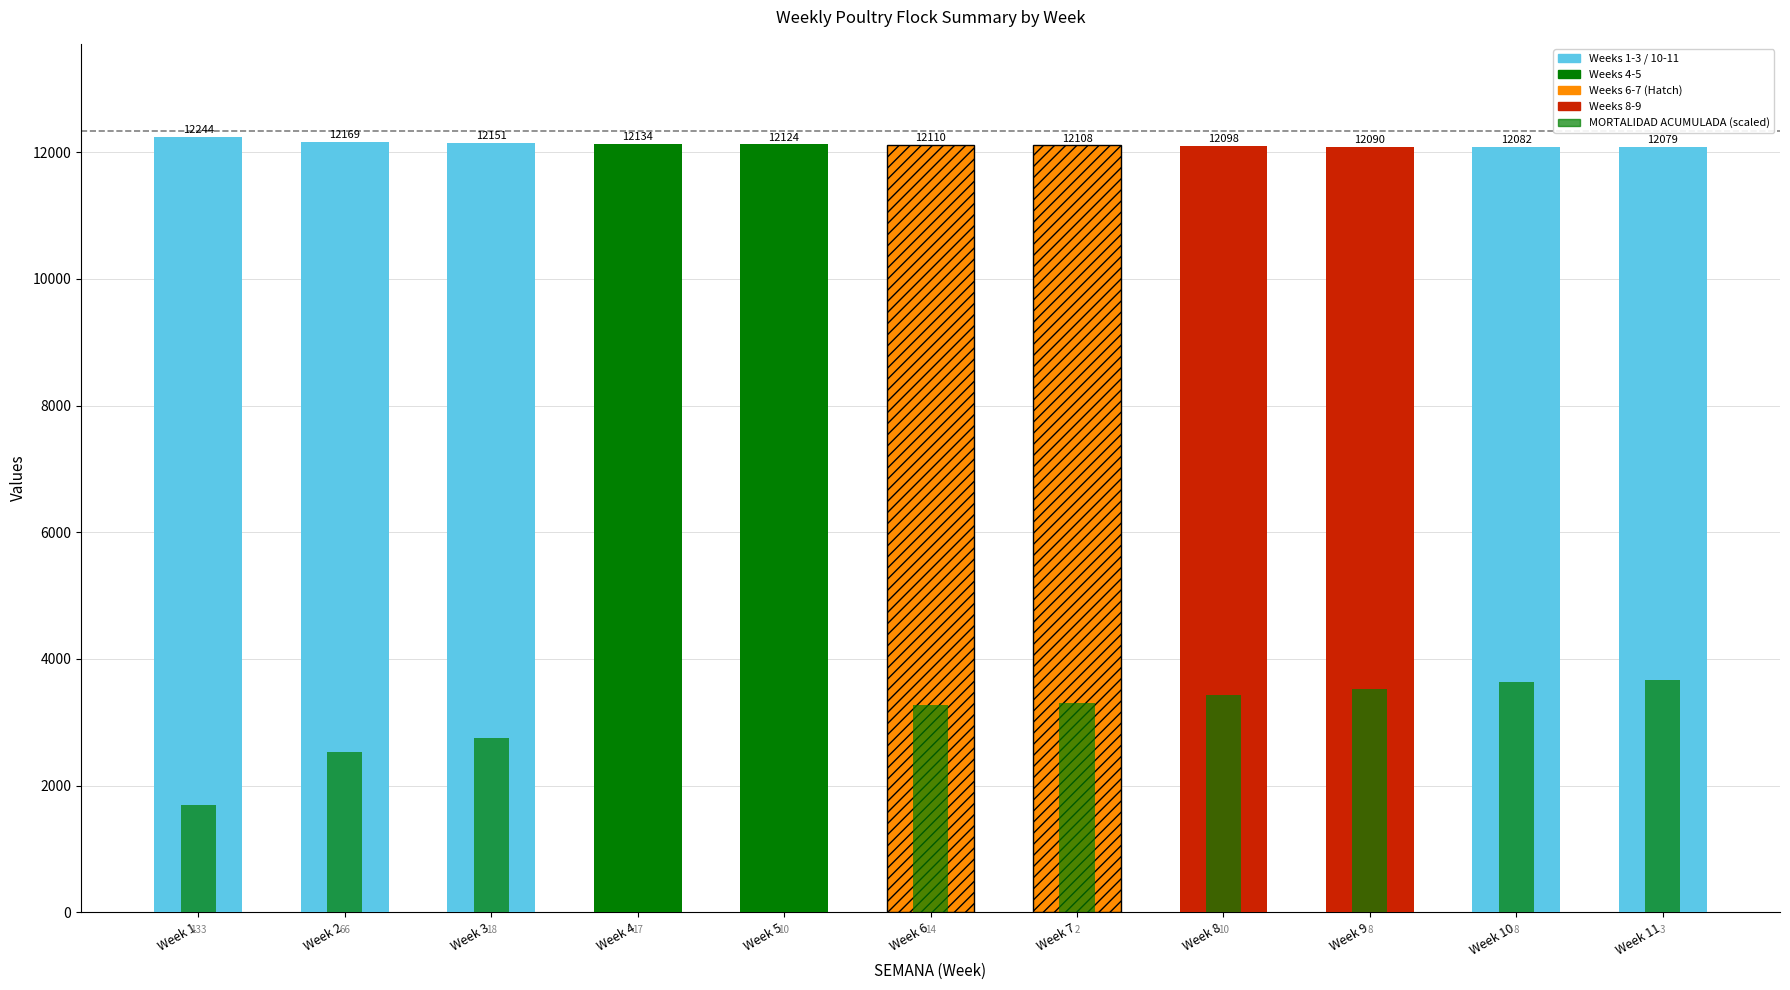

What is the spread (max minus min) of values at Week 1?

10553.6